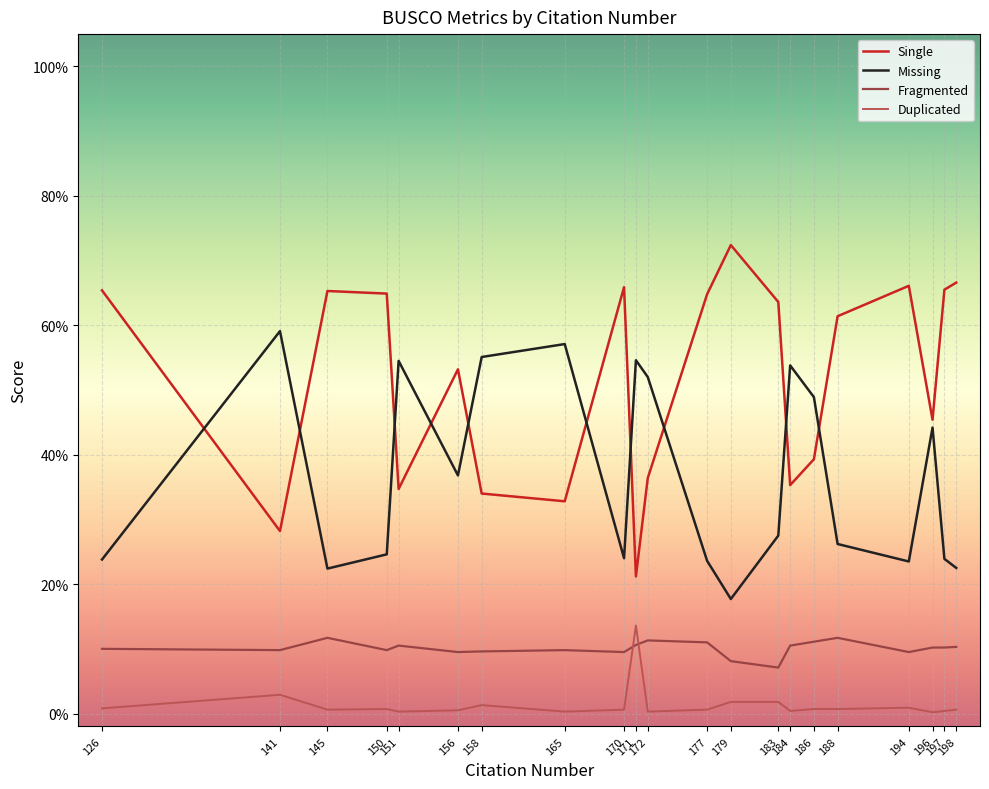

True or false: Missing and Fragmented cross at least once.

False